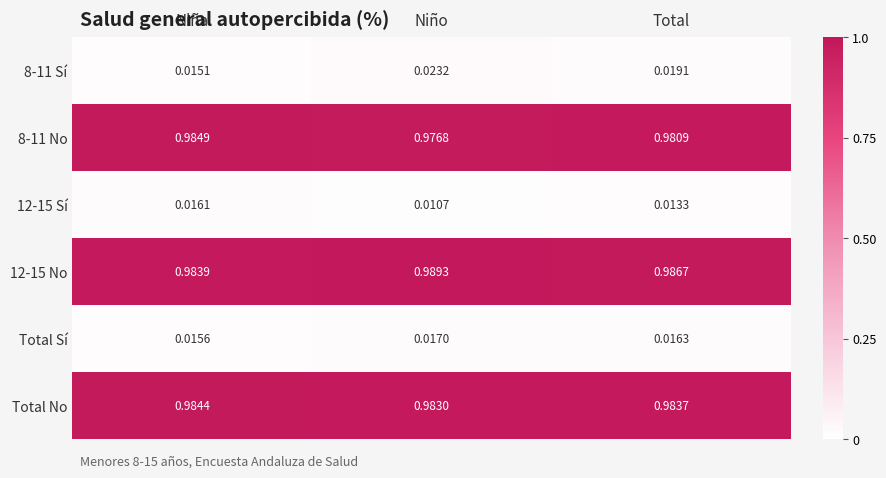

At which category does the chart reach its peak across all series?

Niño